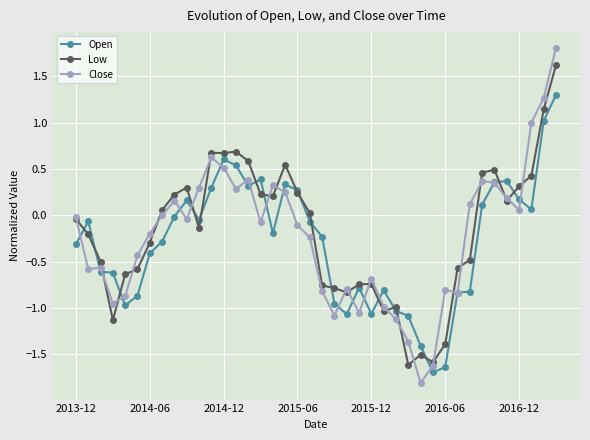

List the series in order of their peak value, lowest first.

Open, Low, Close